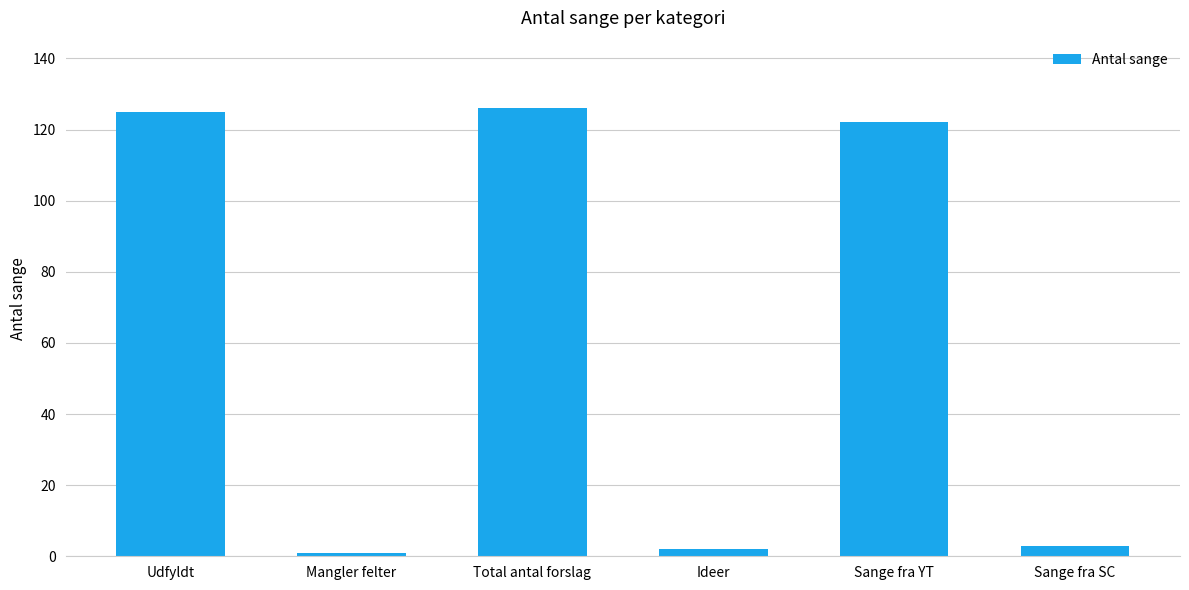

Reading left to right, transcribe all the data shown in this chart.

Udfyldt=125	Mangler felter=1	Total antal forslag=126	Ideer=2	Sange fra YT=122	Sange fra SC=3